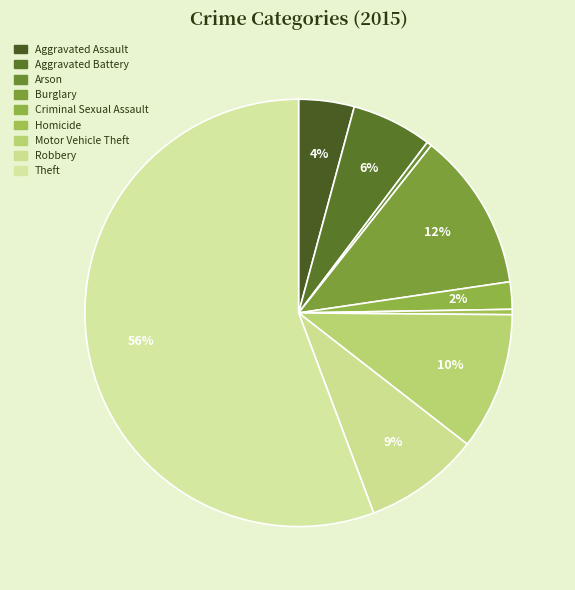

To the nearest percent, what is the combined percentage of Homicide and Aggravated Battery?

6%